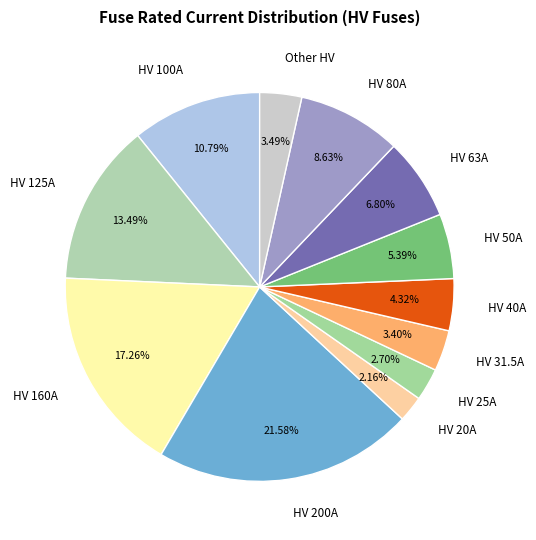

How many slices are in this pie chart?

12